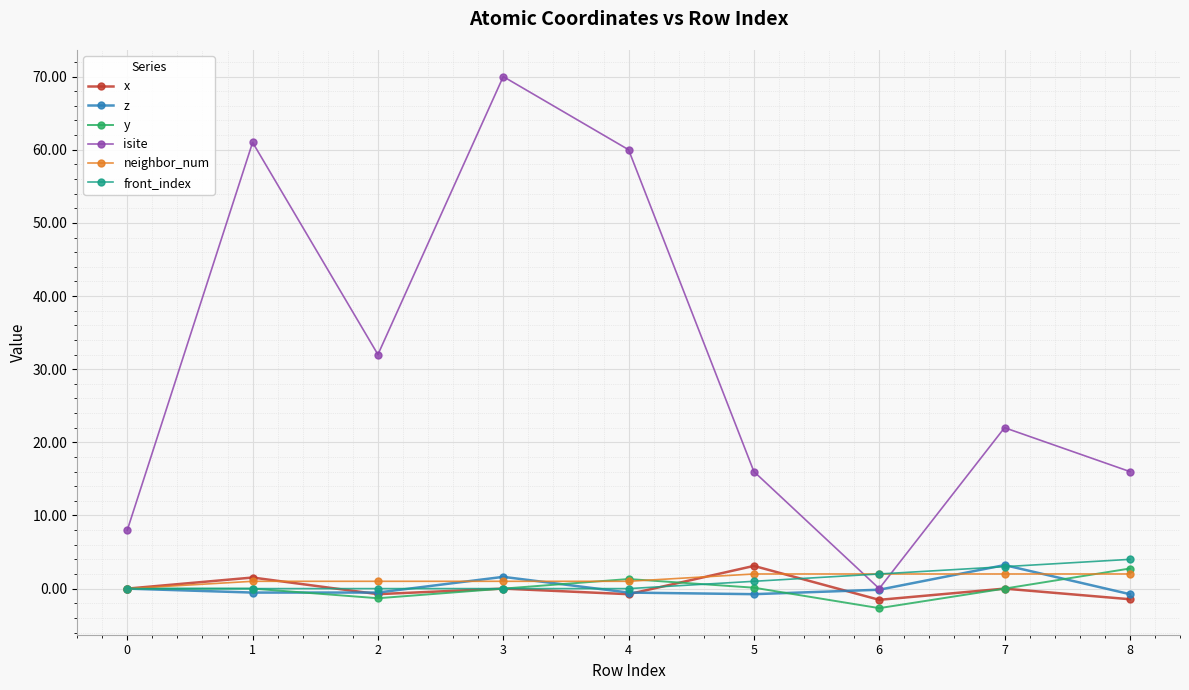

The value of y at 6 is -2.7. True or false?

True